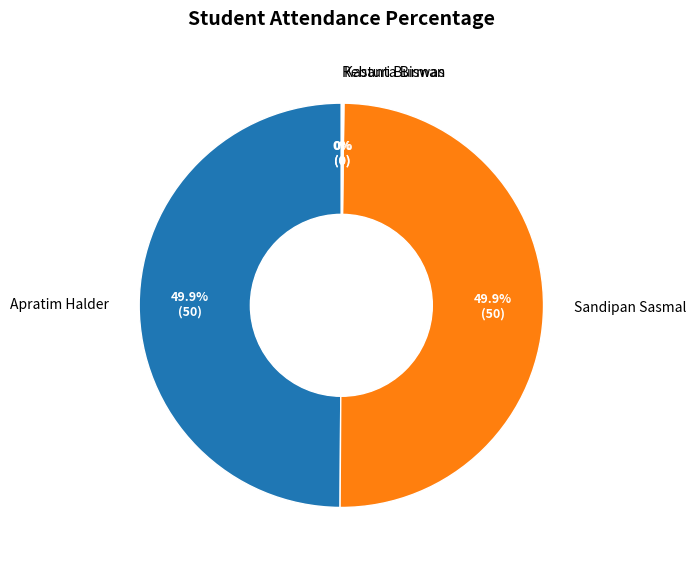

True or false: Sandipan Sasmal accounts for 64% of the total.

False